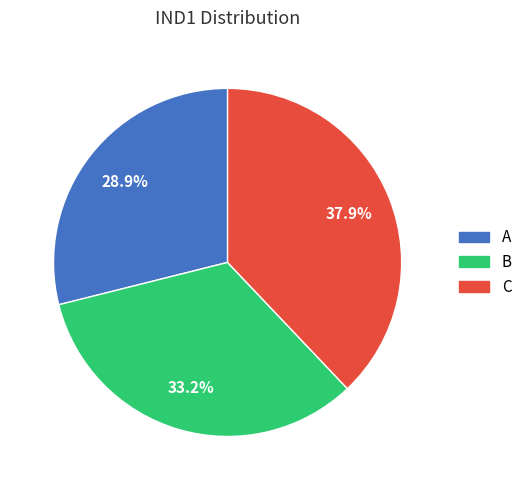

True or false: A accounts for 29% of the total.

True